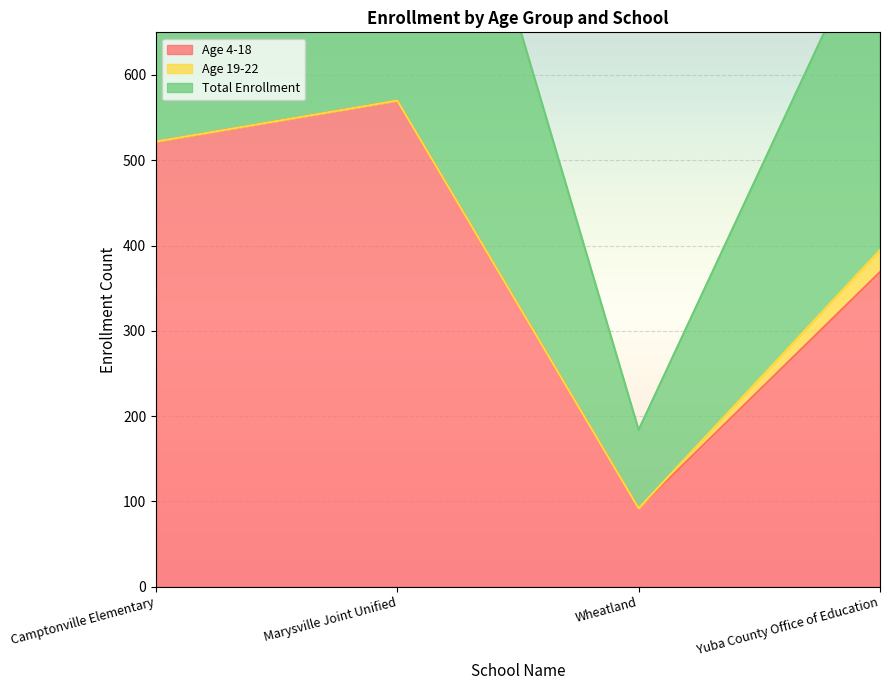

What is the difference between the maximum and minimum values in the Age 4-18 series?

478